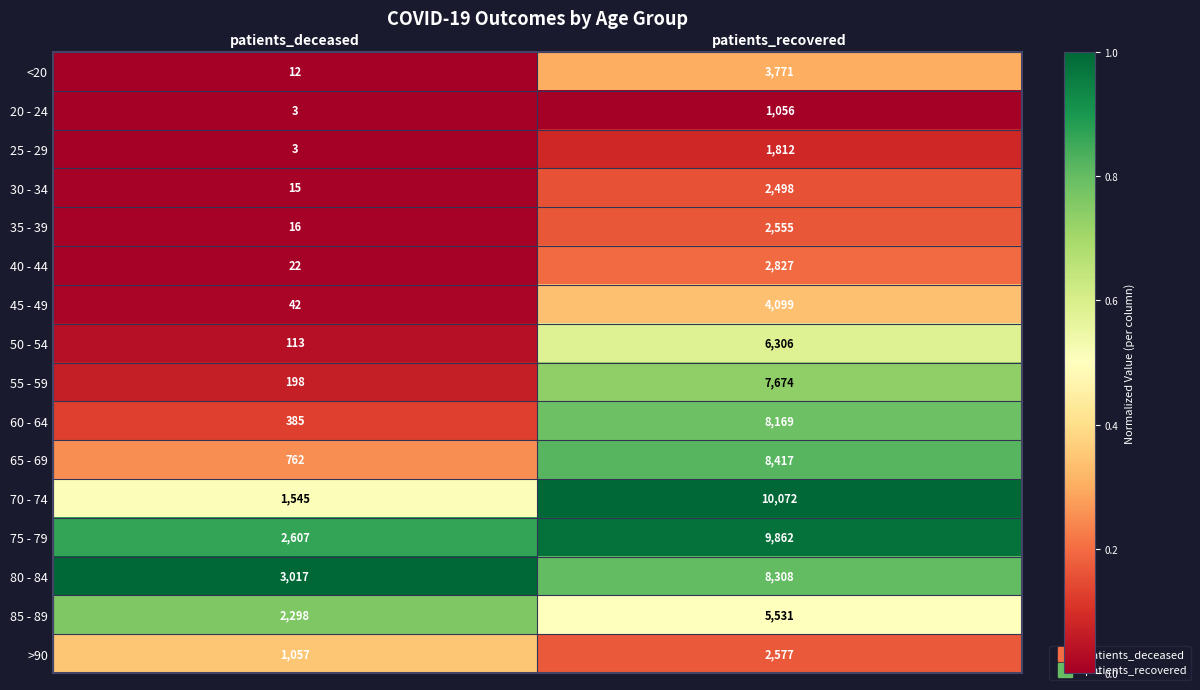

At which label is 65 - 69 closest to 4589?

patients_deceased